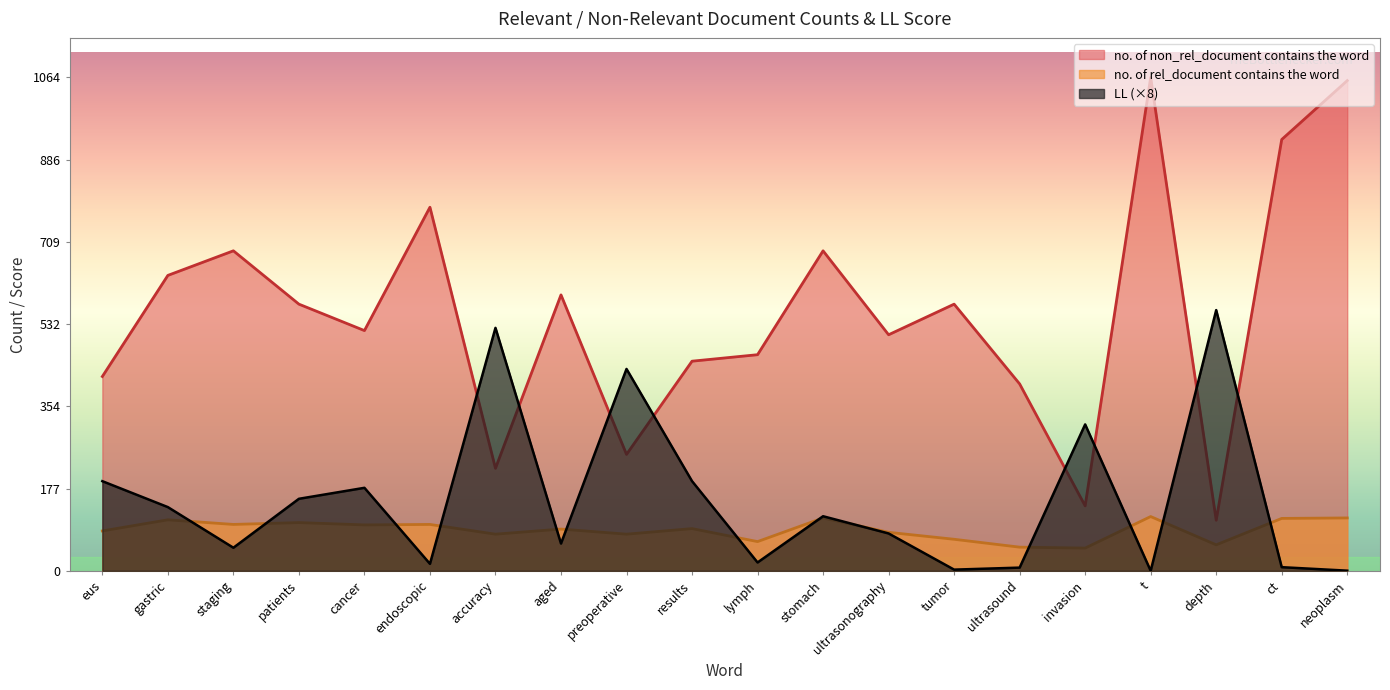

The value of no. of non_rel_document contains the word at ultrasonography is 796.5. True or false?

False